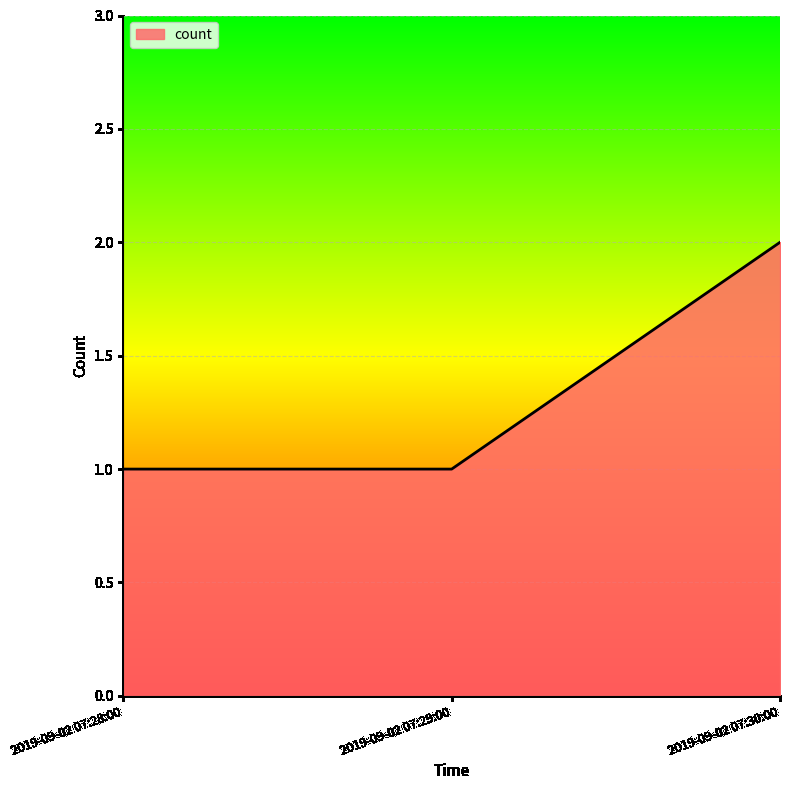

What is the change in value from 2019-09-02 07:28:00 to 2019-09-02 07:30:00?

+1